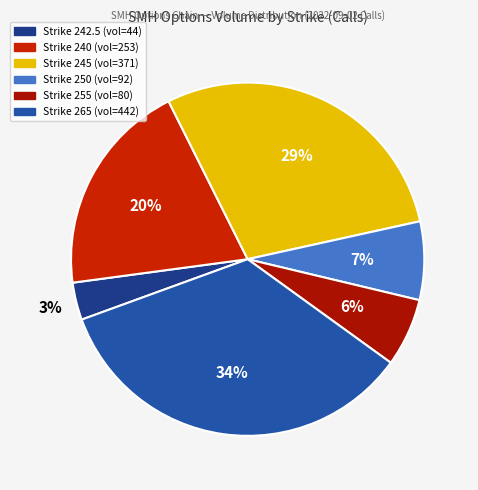

How many slices are in this pie chart?

6